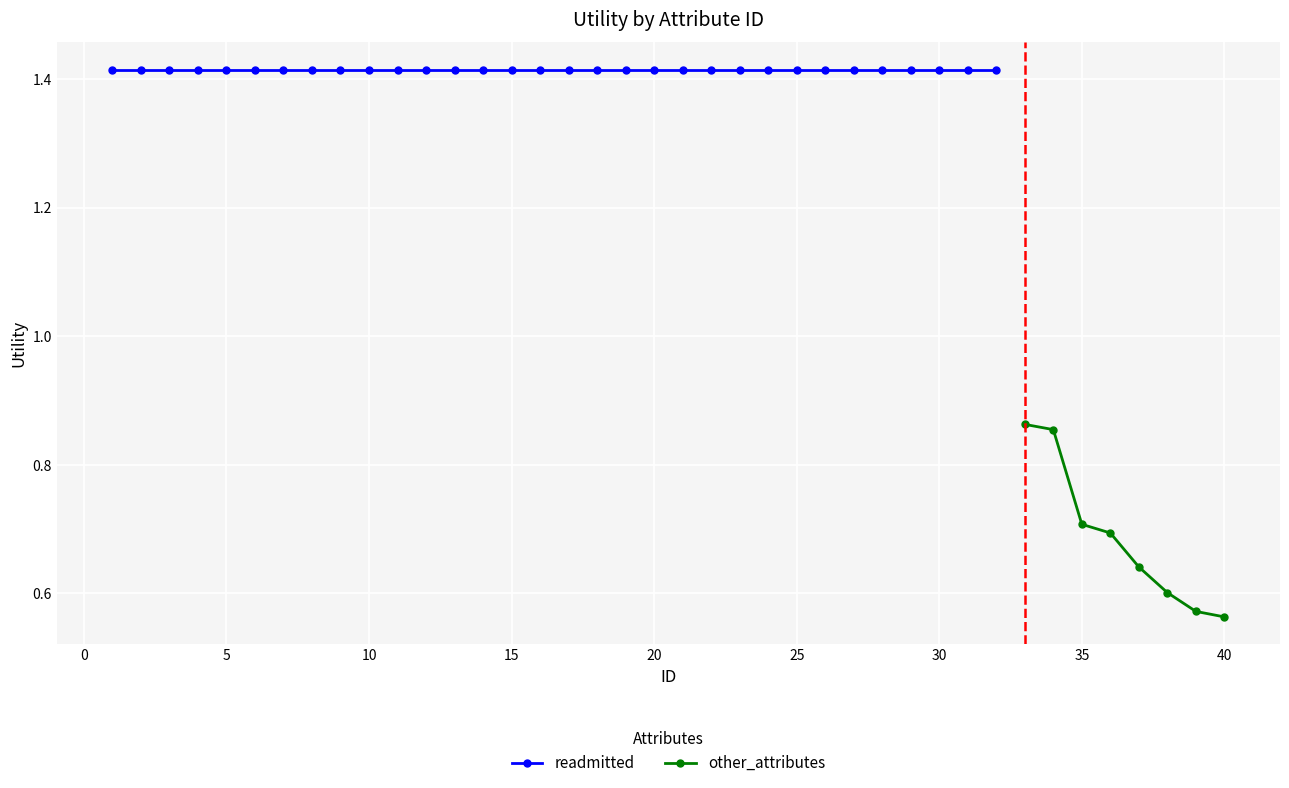

True or false: other_attributes has a value of 0.3 at 19.

False